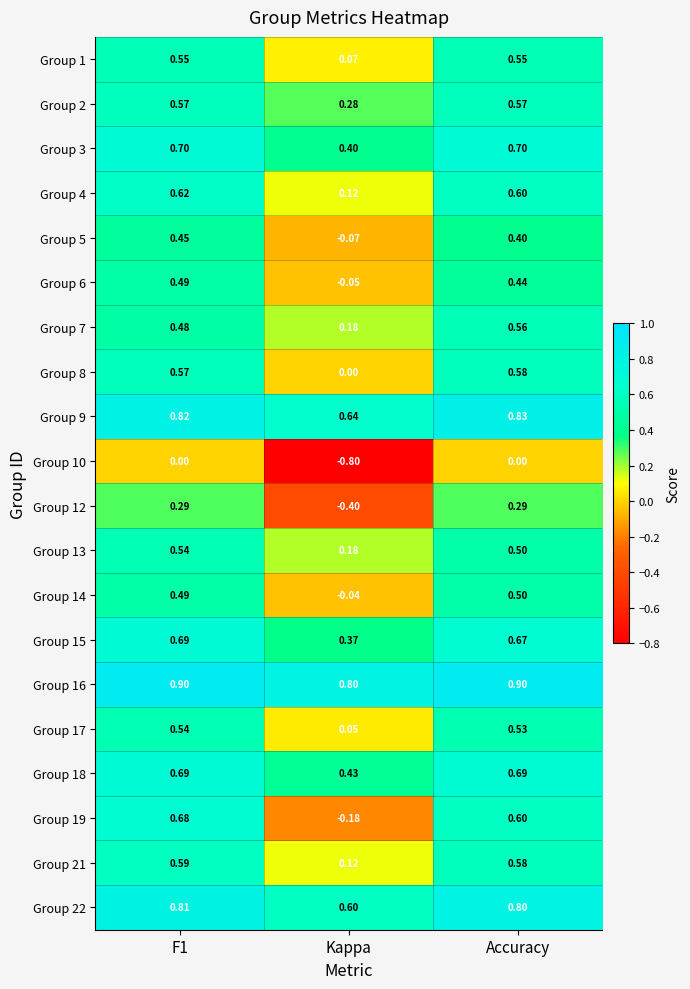

At which label is Group 7 closest to 0?

Kappa